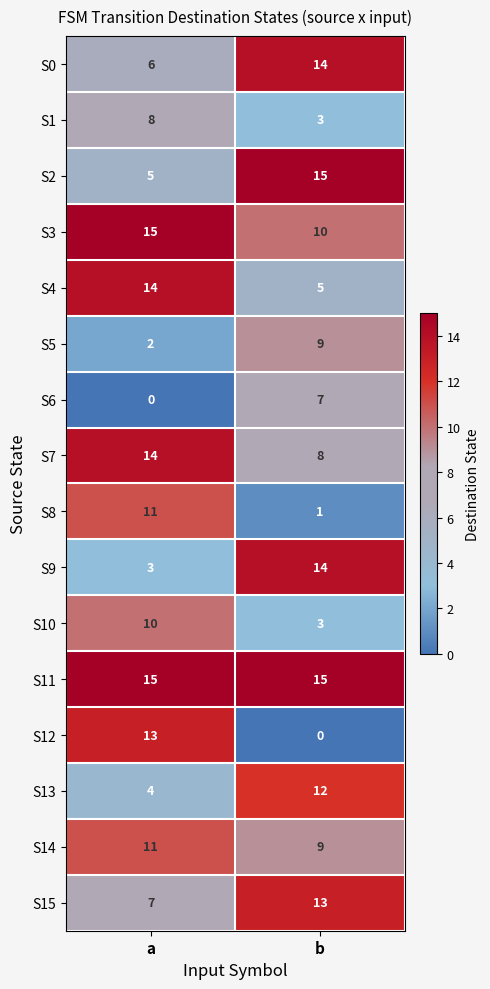

At how many categories does at least one series exceed 11?

2